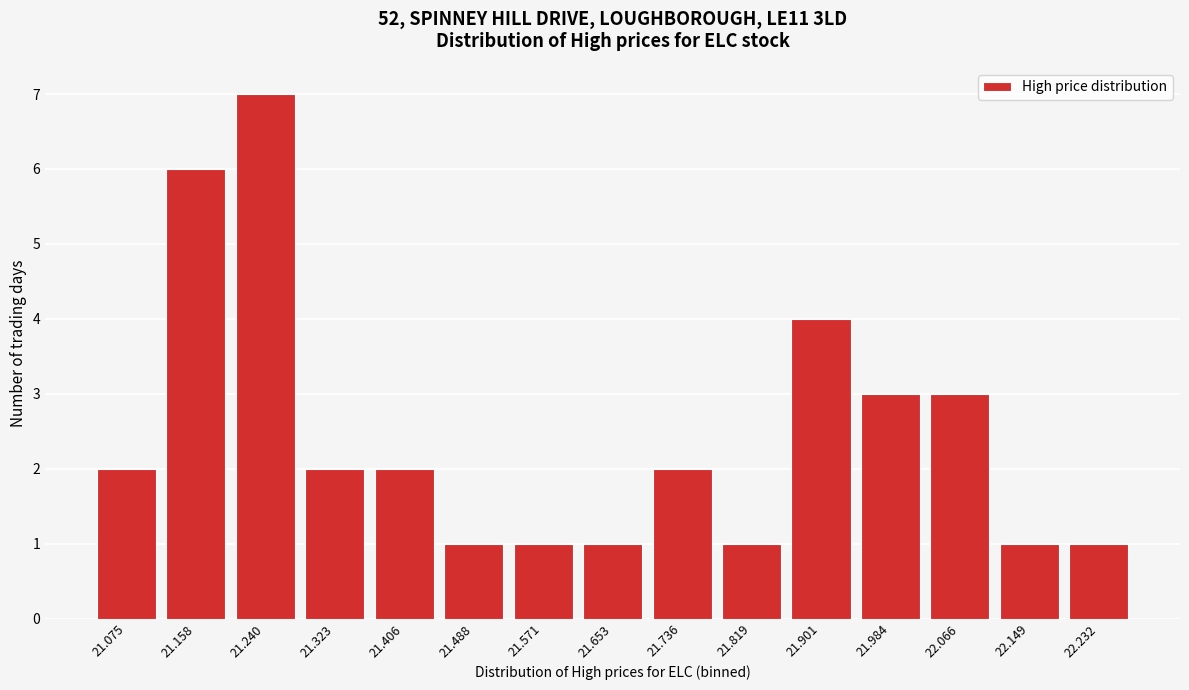

Reading right to left, what are all the values shown in this chart?

1	1	3	3	4	1	2	1	1	1	2	2	7	6	2